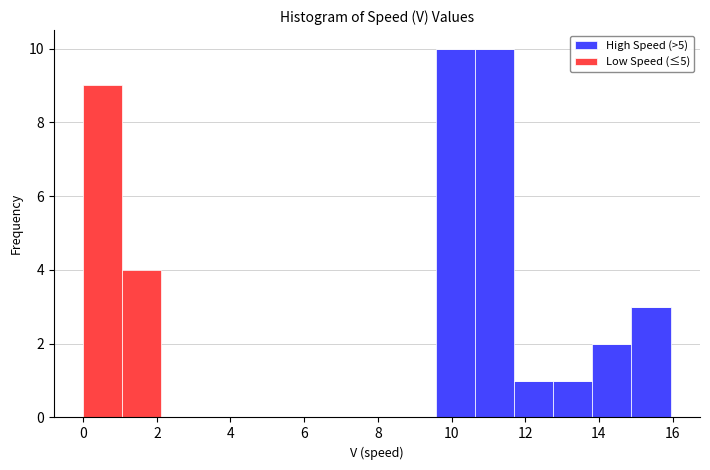

Reading left to right, list every stacked bar in this chart as the range it spans on the x-axis followed by its total height. Neither the bar edges nor the heights are printed on the chart, so give them approximately, as read against the axes.

0.0 to 1.0: 9
1.0 to 2.2: 4
2.2 to 3.2: 0
3.2 to 4.2: 0
4.2 to 5.4: 0
5.4 to 6.4: 0
6.4 to 7.4: 0
7.4 to 8.6: 0
8.6 to 9.6: 0
9.6 to 10.6: 10
10.6 to 11.6: 10
11.6 to 12.8: 1
12.8 to 13.8: 1
13.8 to 14.8: 2
14.8 to 16.0: 3